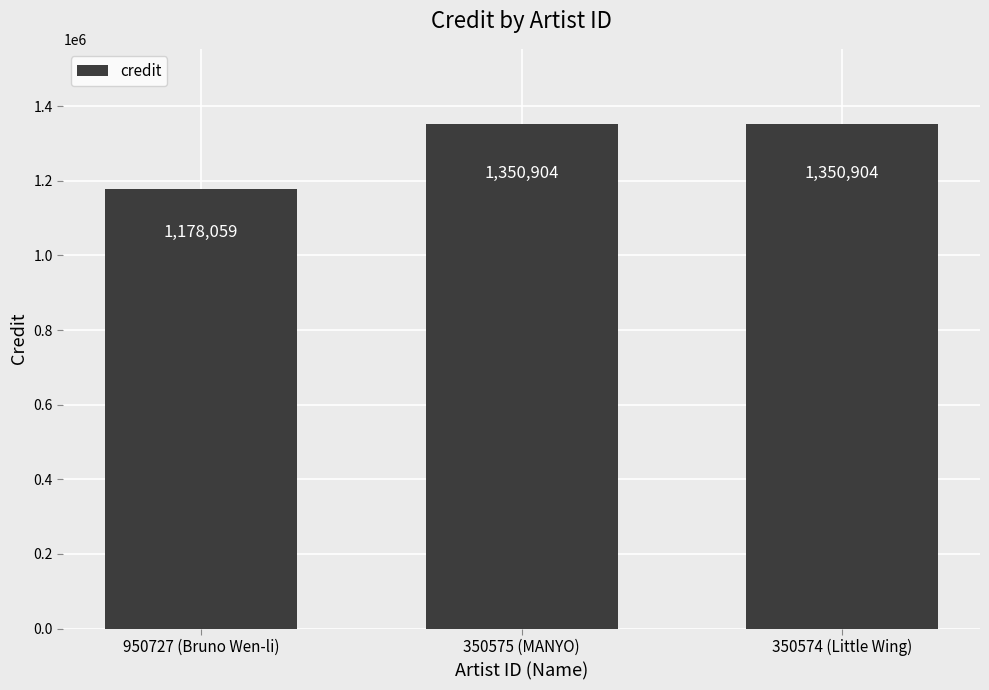

How many distinct data groups are displayed?

1